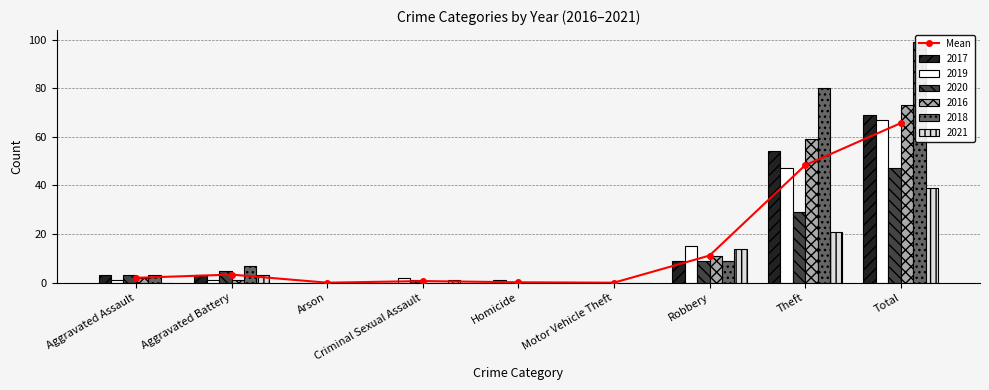

The chart shows a value of 36.8 at Arson. True or false?

False